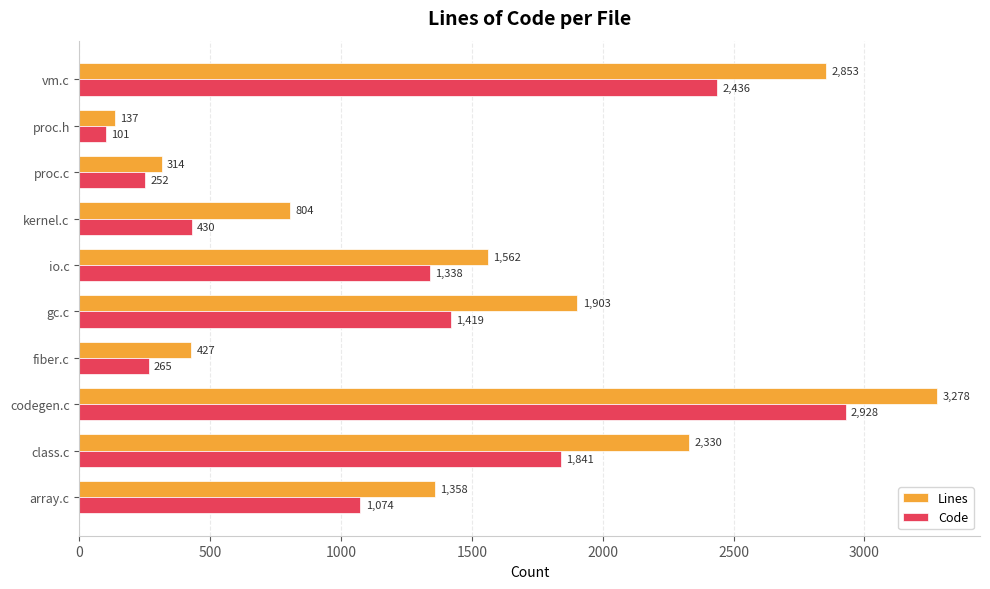

What is the difference between the second highest and second lowest values in the Lines series?

2539